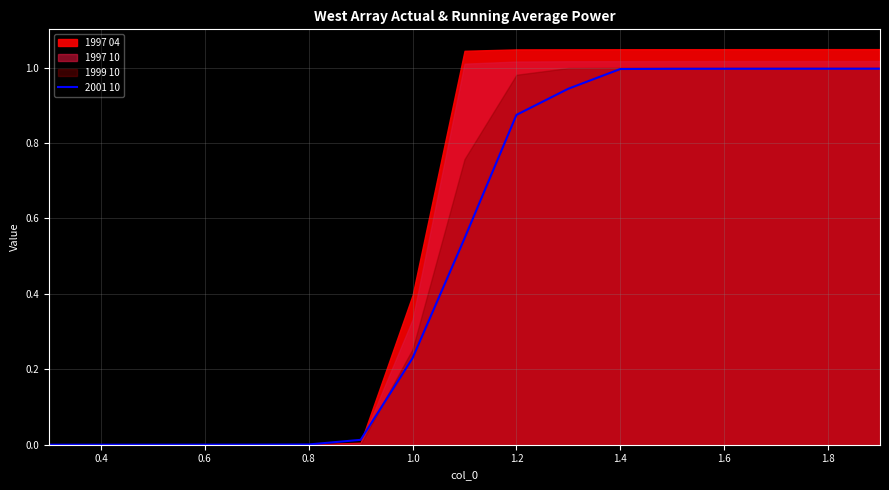

What is the highest value of the 2001 10 series?

1.0